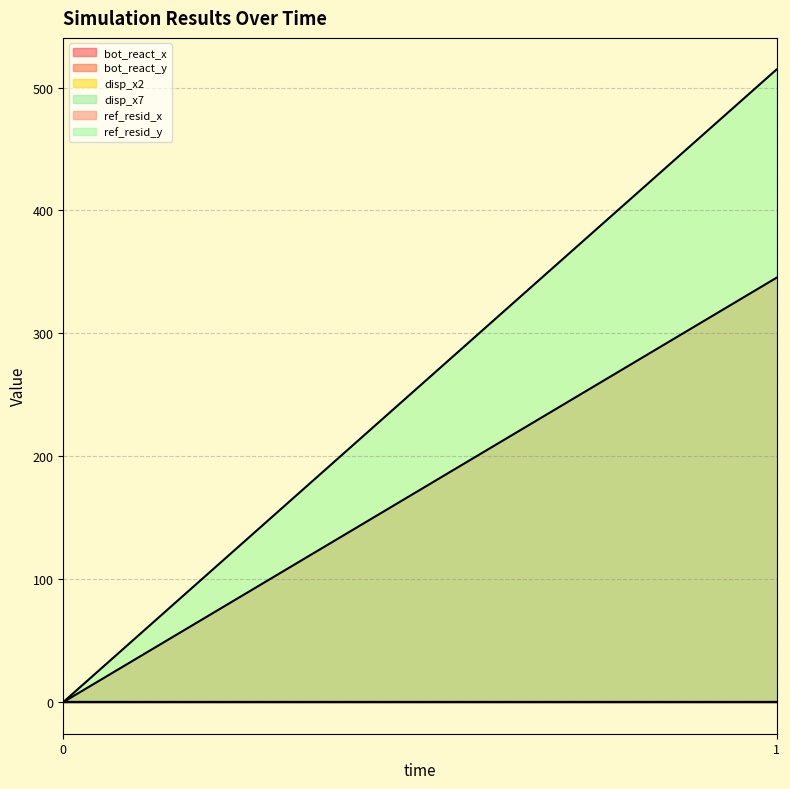

Reading left to right, transcribe all the data shown in this chart.

bot_react_x: 0=0.0	1=0.0
bot_react_y: 0=0.0	1=345.3
disp_x2: 0=0.0	1=0.0
disp_x7: 0=0.0	1=0.0
ref_resid_x: 0=0.0	1=0.0
ref_resid_y: 0=0.0	1=514.7